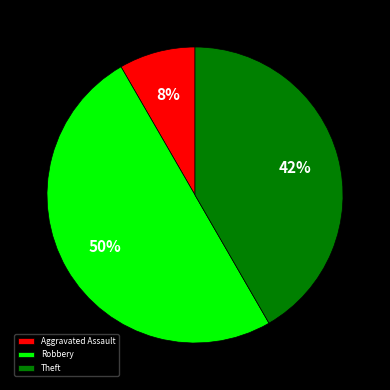

To the nearest percent, what is the difference between the largest and smallest slice percentages?

42%